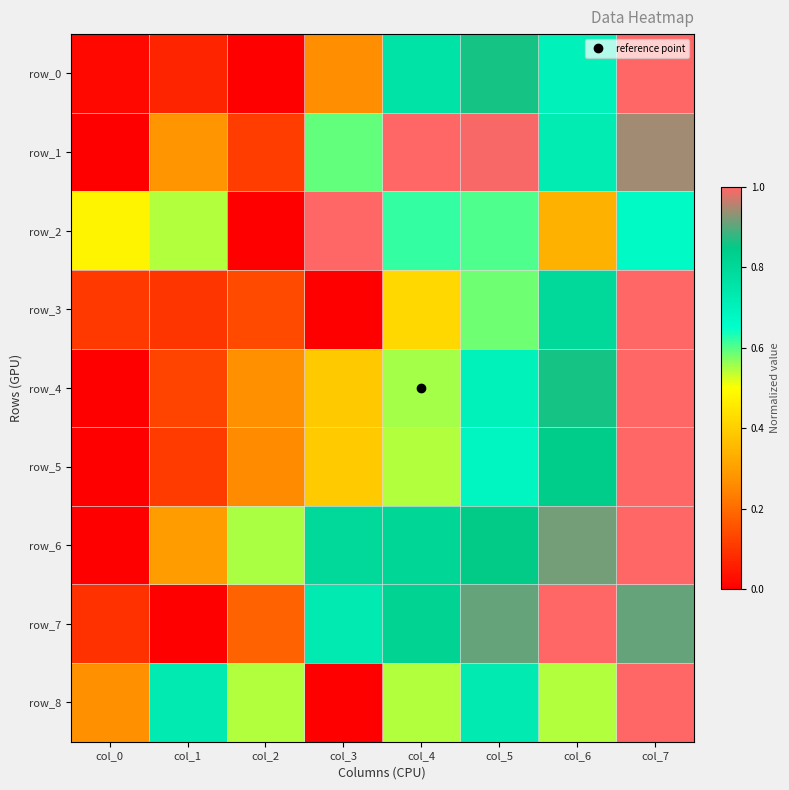

The row_2 series shows -0.5 at col_2. True or false?

False